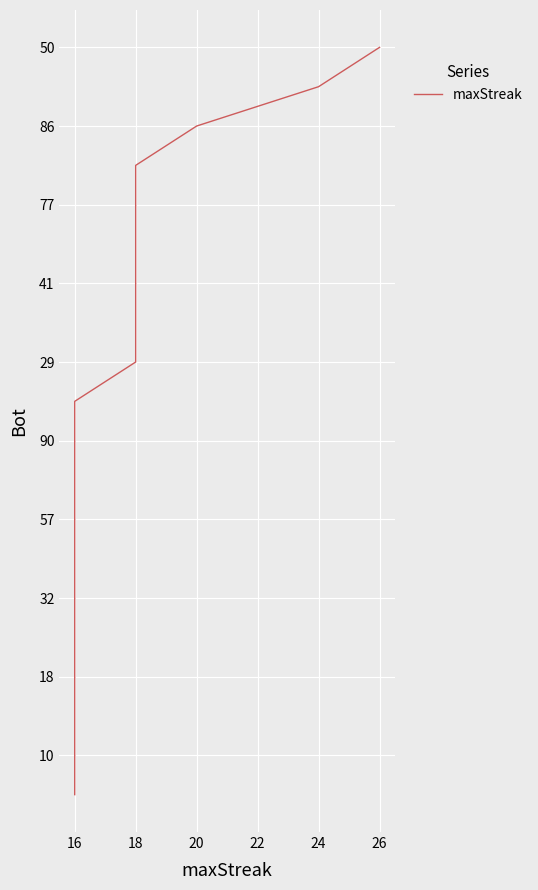

At which label does the data first exceed 10?

16